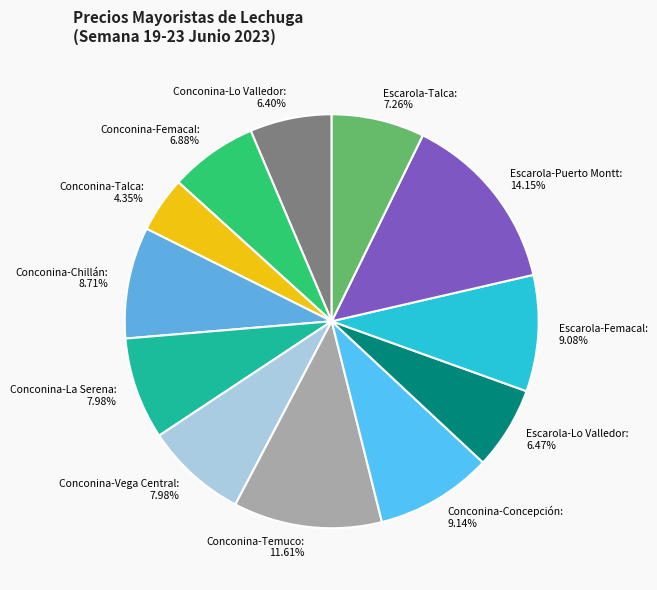

Is Conconina-La Serena the majority of the pie?

No